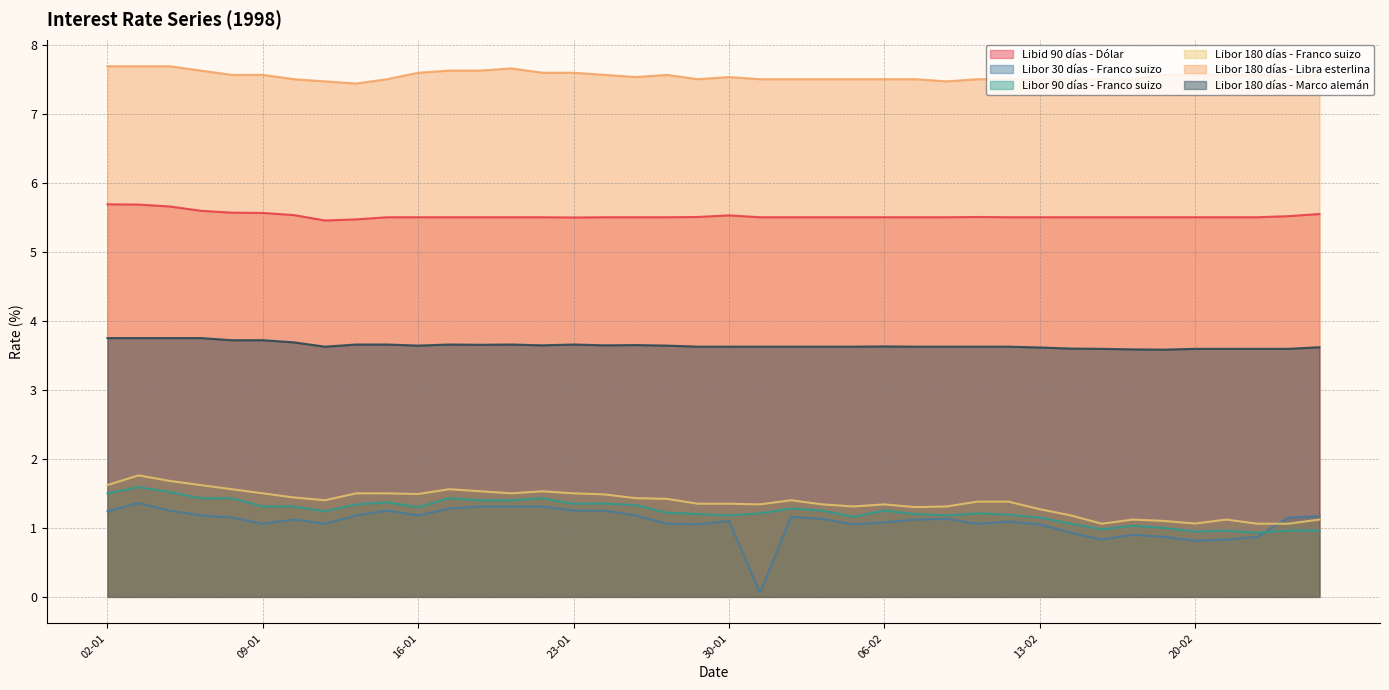

At how many categories does at least one series exceed 3?

40